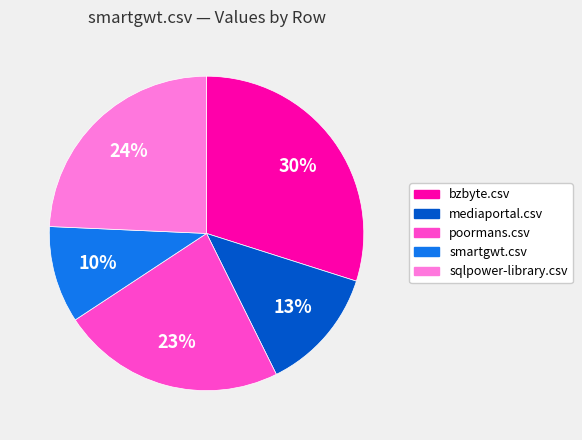

To the nearest percent, what percentage of the pie is smartgwt.csv?

10%